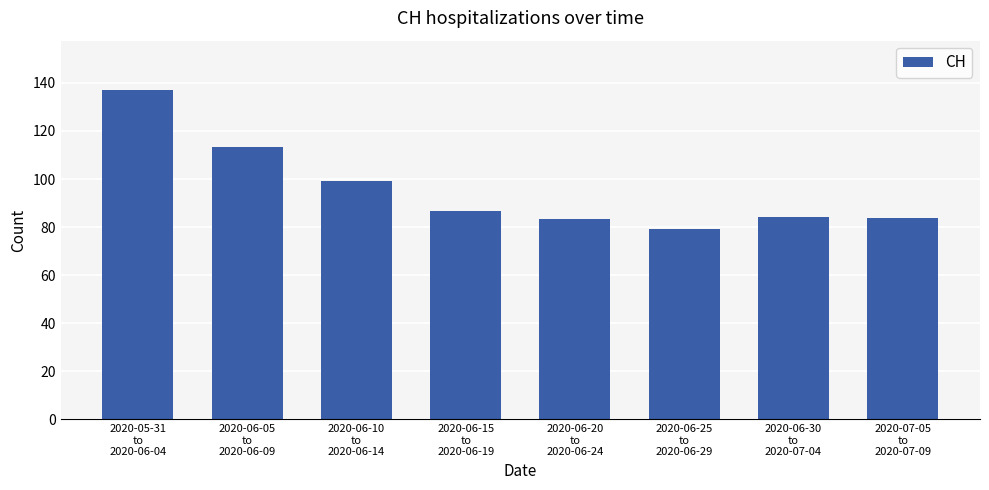

What is the value of the 5th bar from the left?

83.2